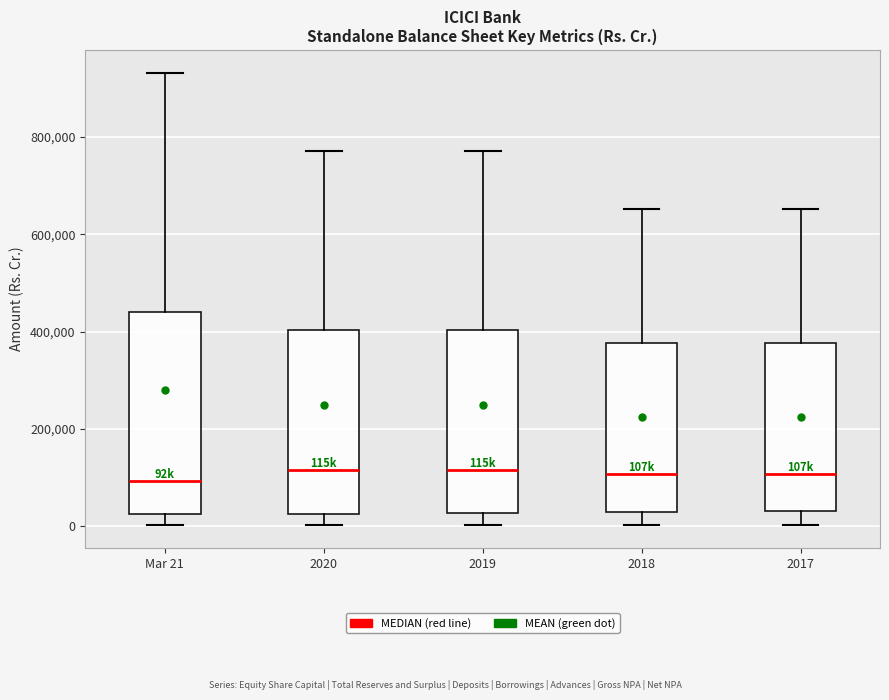

Reading left to right, read every box against the y-axis: the position of its median line, the range the box covers, and the ends of its whiskers. The values are not printed on the chart, so give them approximately, as read against the axis.

Mar 21: median 100000, box 20000 to 440000, whiskers 0 to 940000
2020: median 120000, box 20000 to 400000, whiskers 0 to 780000
2019: median 120000, box 20000 to 400000, whiskers 0 to 780000
2018: median 100000, box 20000 to 380000, whiskers 0 to 660000
2017: median 100000, box 20000 to 380000, whiskers 0 to 660000